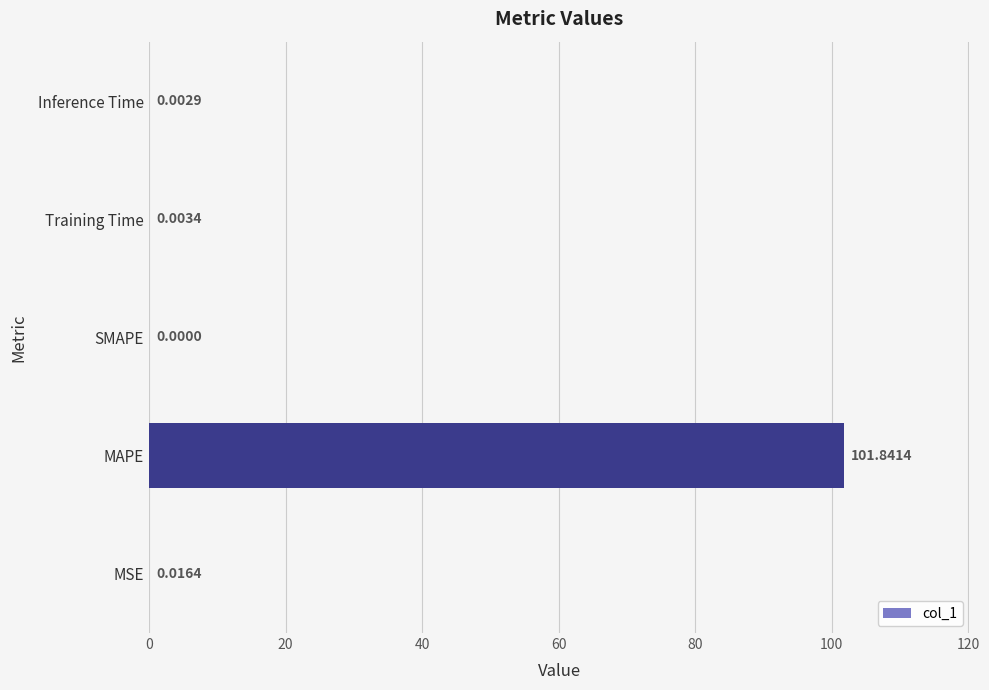

At which category does the chart reach its peak across all series?

MAPE